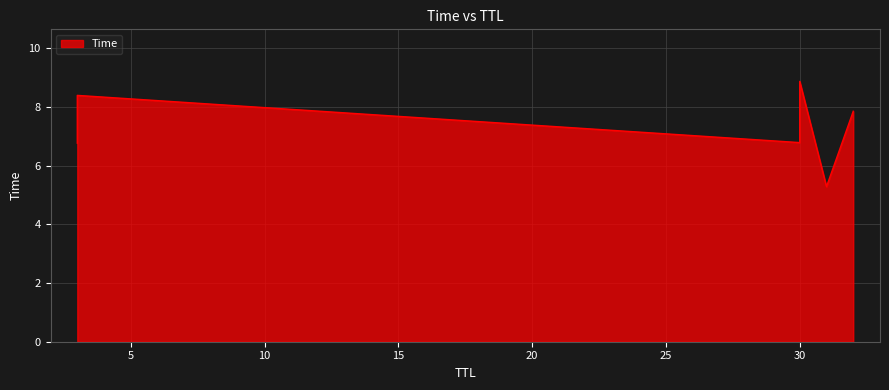

At which label is the value closest to 7?

30